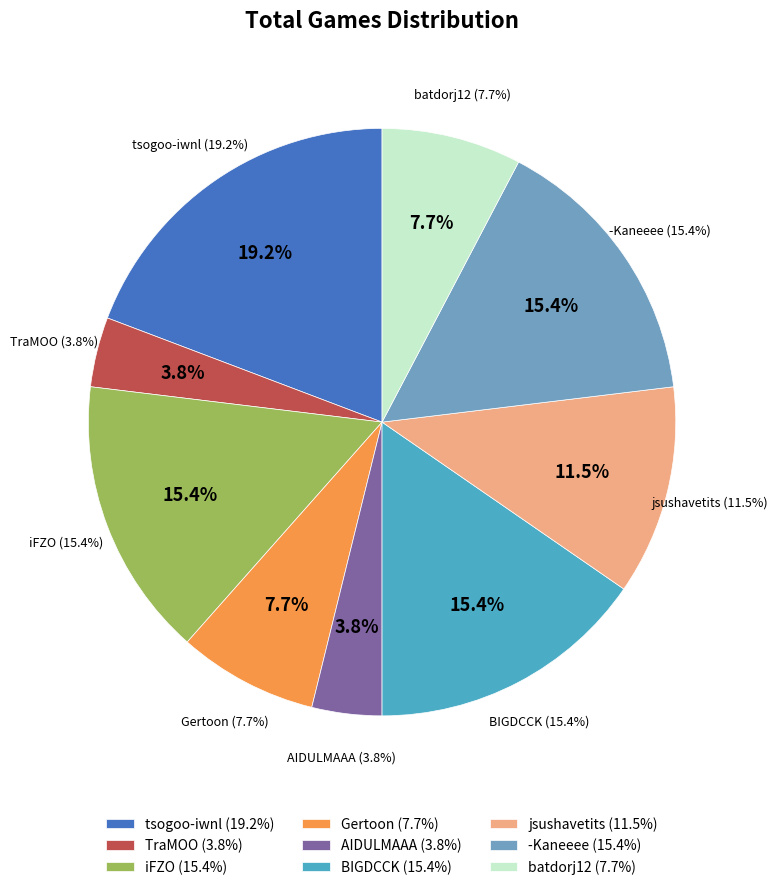

To the nearest percent, what is the difference between the TraMOO and -Kaneeee slice percentages?

12%